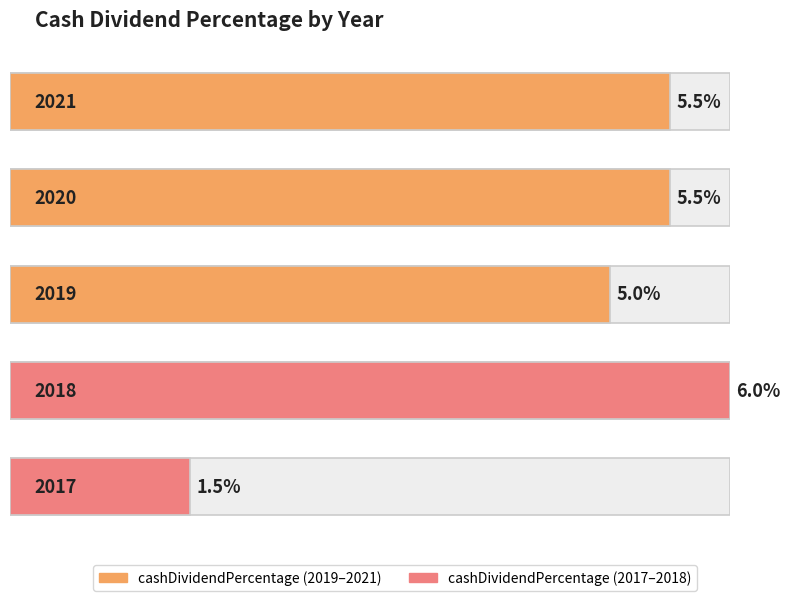

Reading left to right, transcribe all the data shown in this chart.

2021=0.1	2020=0.1	2019=0.1	2018=0.1	2017=0.0